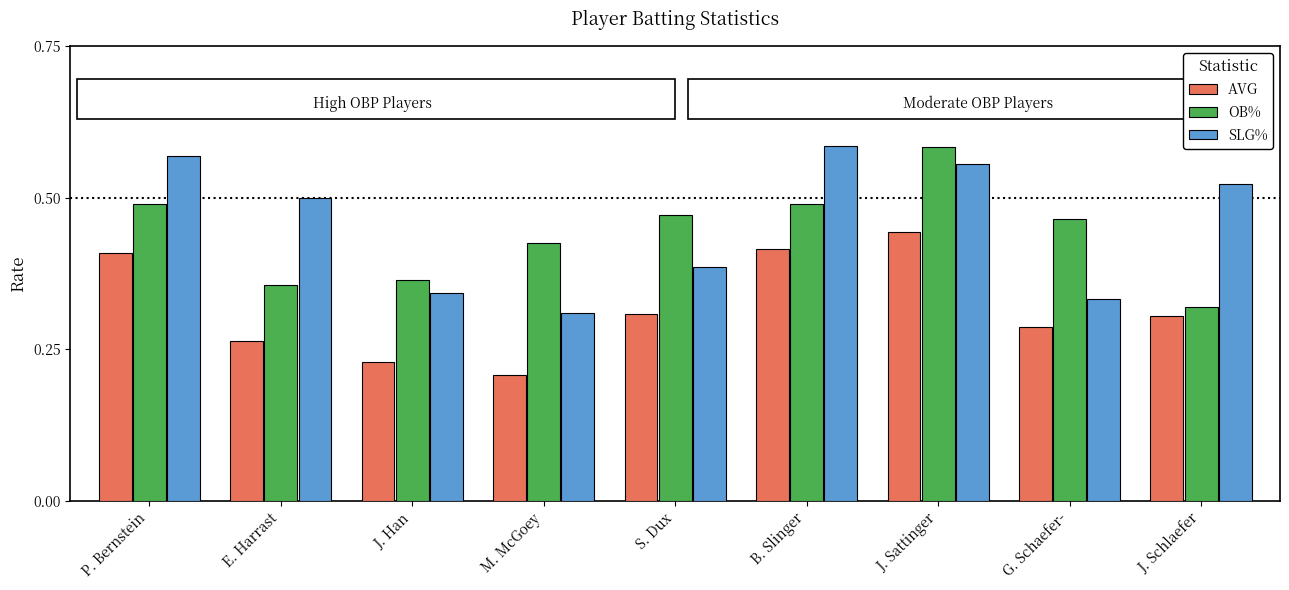

What is the label of the 2nd bar from the right?

G. Schaefer-